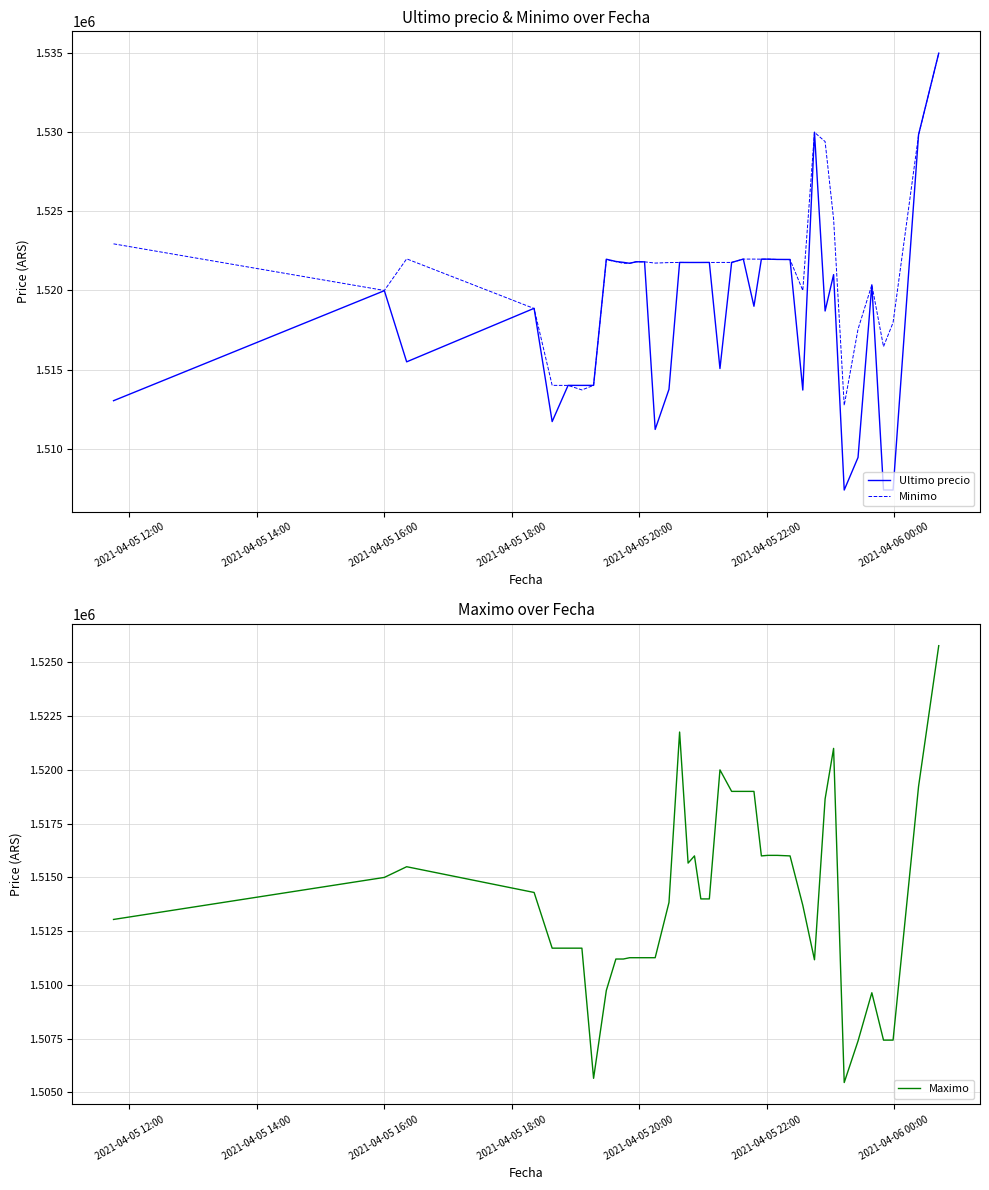

What is the highest value of the Minimo series?

1534992.0